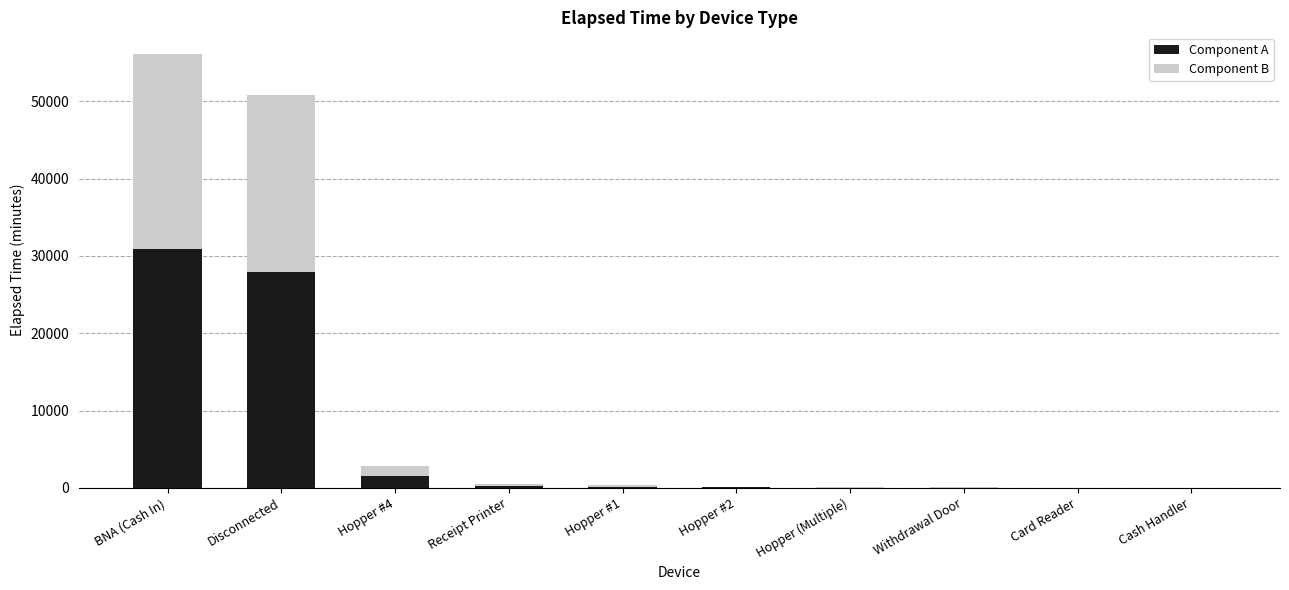

What is the highest value of the Component A series?

30863